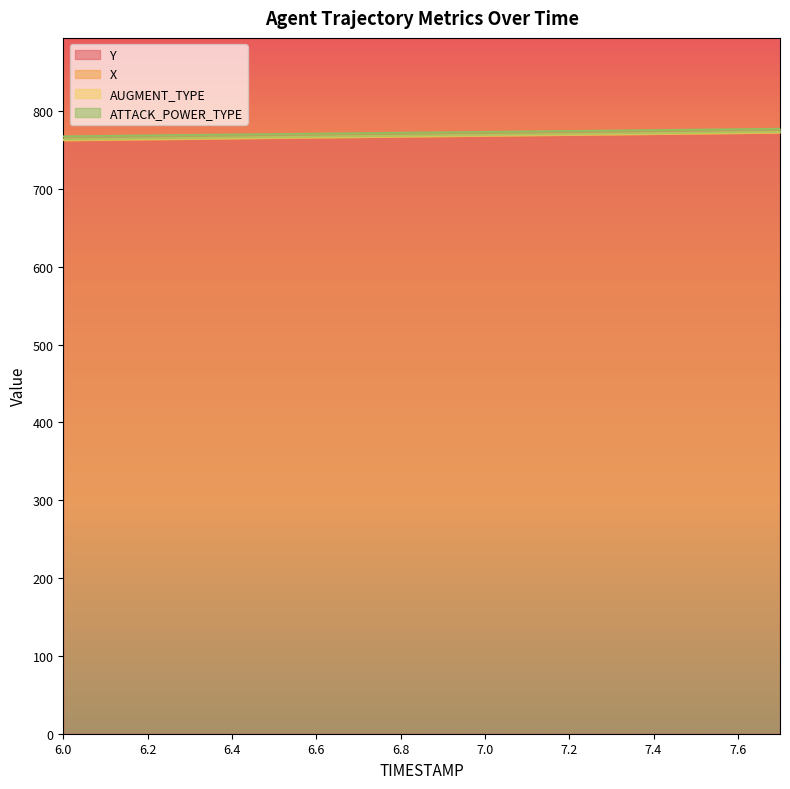

The Y series shows 1358.3 at 7.1. True or false?

False